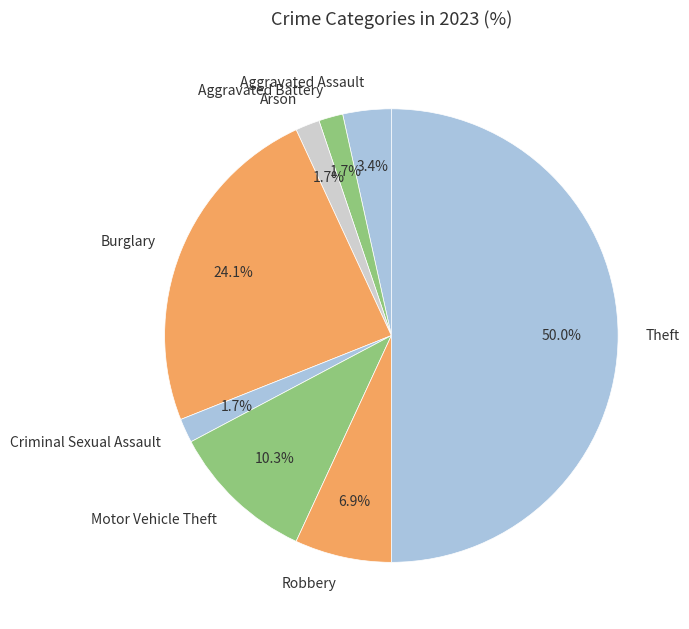

Between Theft and Aggravated Assault, which is larger?

Theft